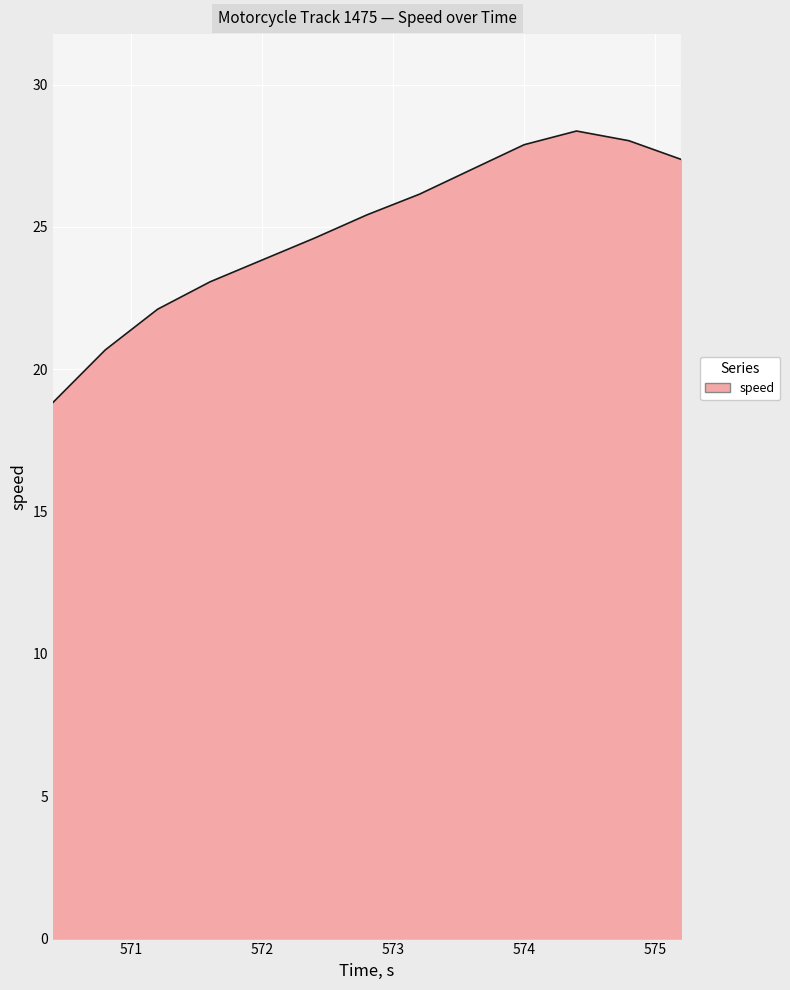

What is the difference between the maximum and minimum values?

9.5